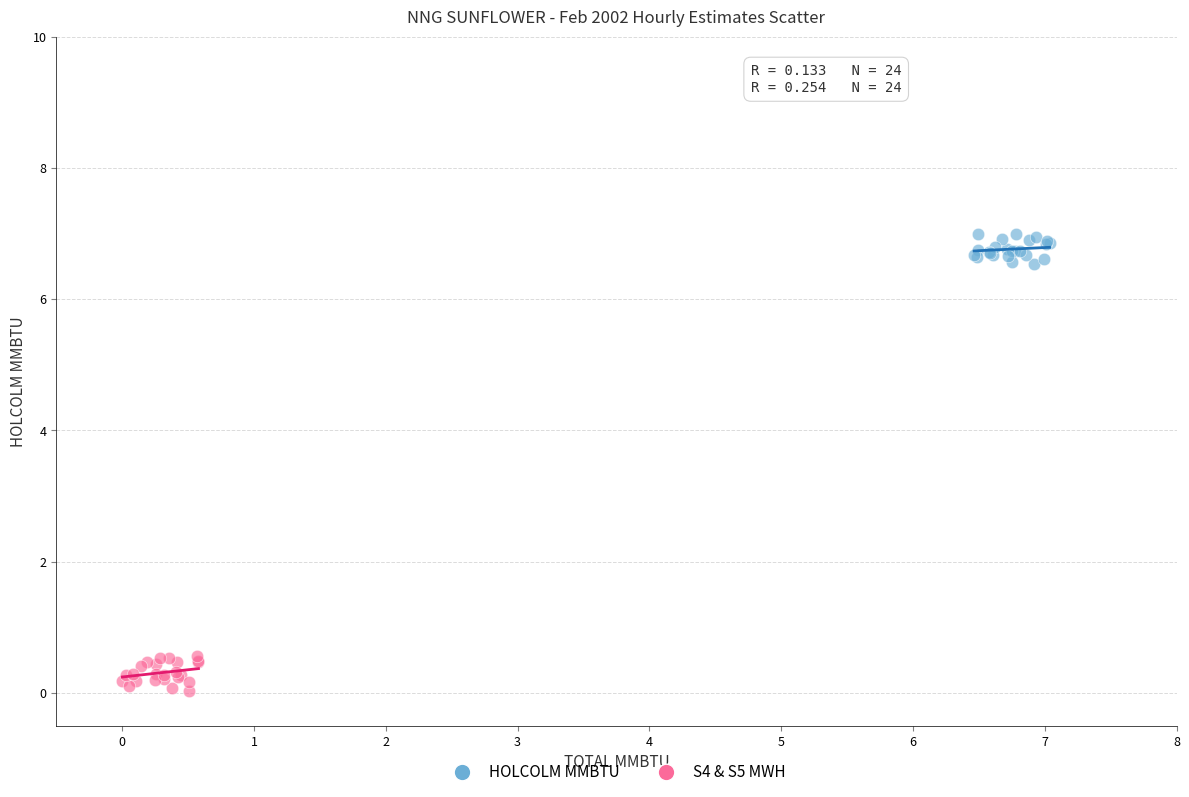

Which series contains the highest Y value?

HOLCOLM MMBTU